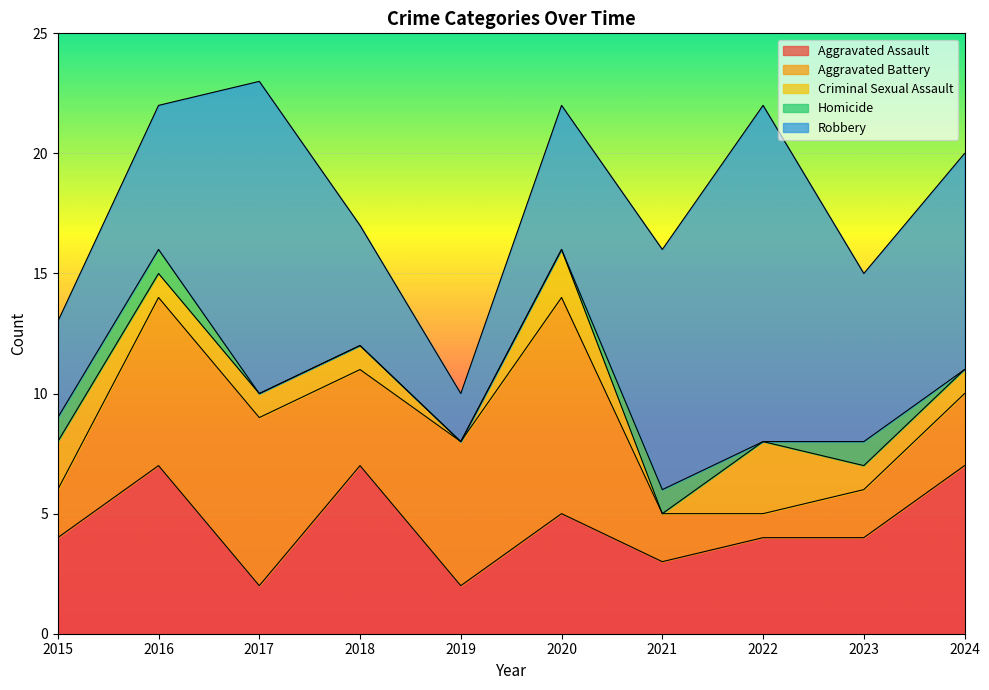

How many lines are shown in the chart?

5